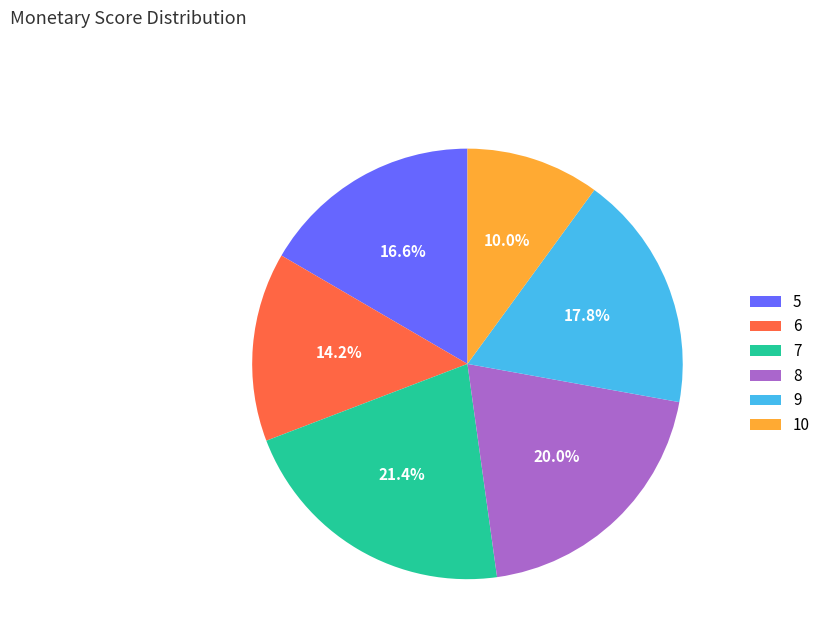

Does any single category account for the majority?

No